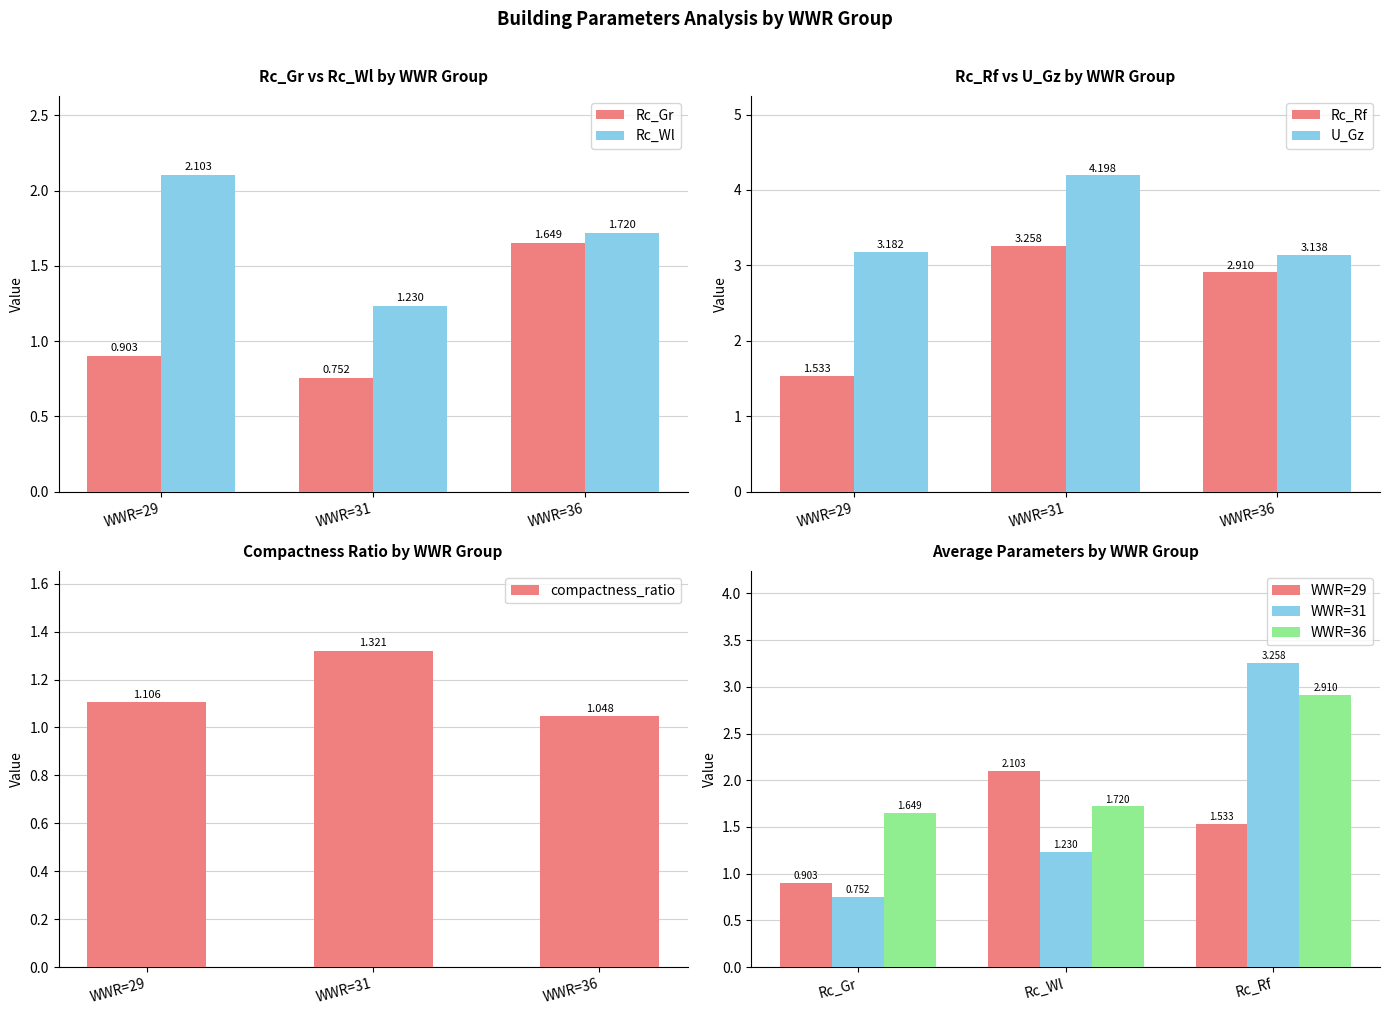

Which has a higher value, WWR=31 or WWR=29?

WWR=29